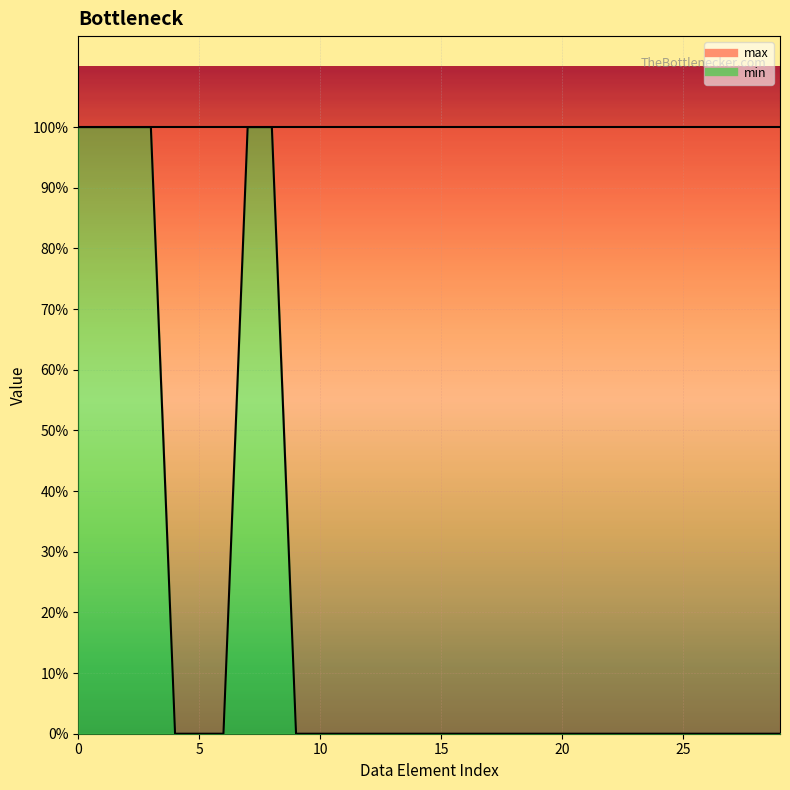

What is the value of the 4th point from the left?

1